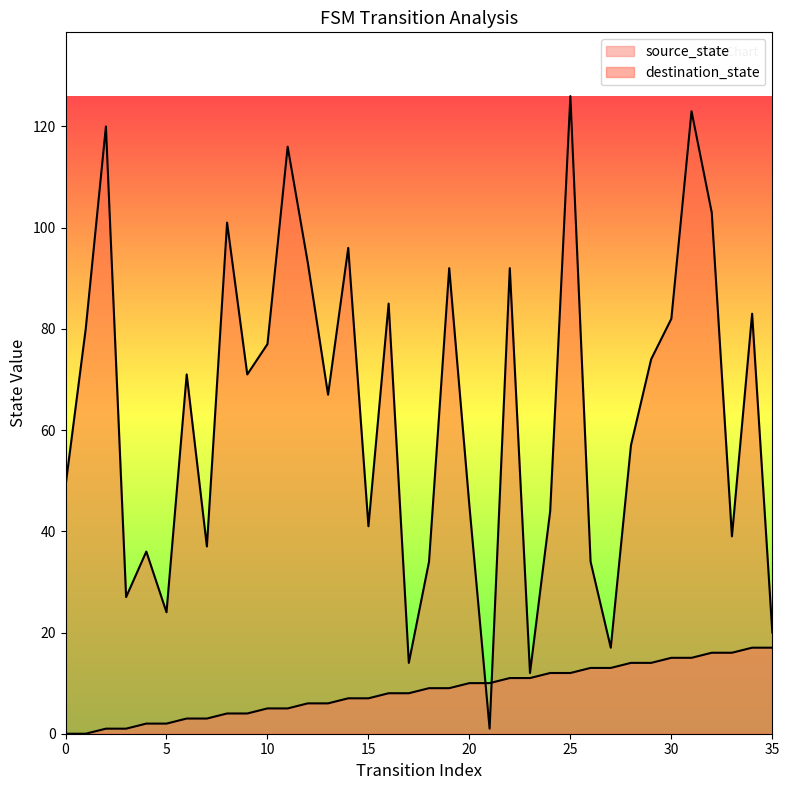

Reading right to left, transcribe all the data shown in this chart.

source_state: 35=17	34=17	33=16	32=16	31=15	30=15	29=14	28=14	27=13	26=13	25=12	24=12	23=11	22=11	21=10	20=10	19=9	18=9	17=8	16=8	15=7	14=7	13=6	12=6	11=5	10=5	9=4	8=4	7=3	6=3	5=2	4=2	3=1	2=1	1=0	0=0
destination_state: 35=20	34=83	33=39	32=103	31=123	30=82	29=74	28=57	27=17	26=34	25=126	24=44	23=12	22=92	21=1	20=45	19=92	18=34	17=14	16=85	15=41	14=96	13=67	12=93	11=116	10=77	9=71	8=101	7=37	6=71	5=24	4=36	3=27	2=120	1=80	0=49